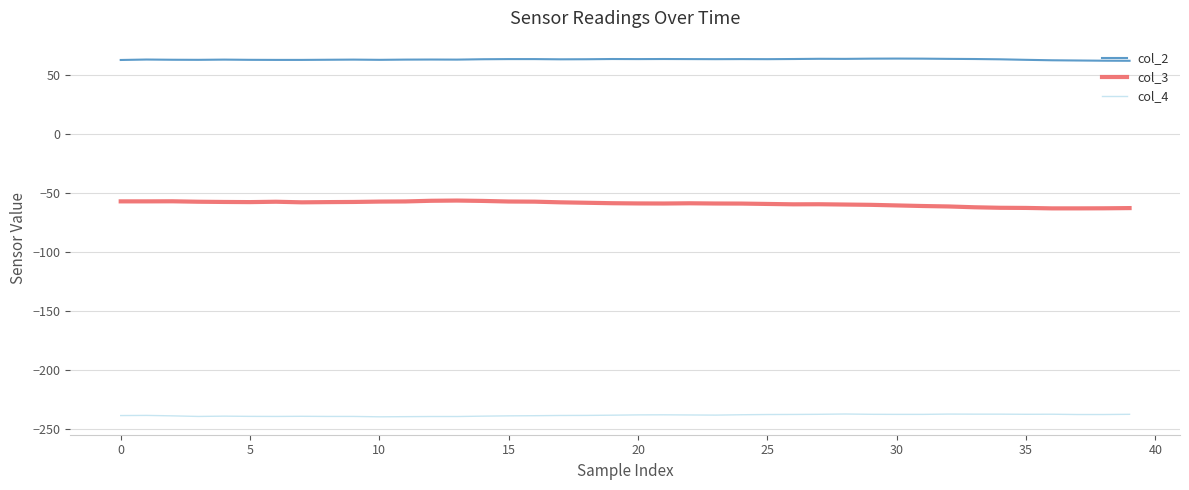

What is the maximum value for col_3?

-56.6